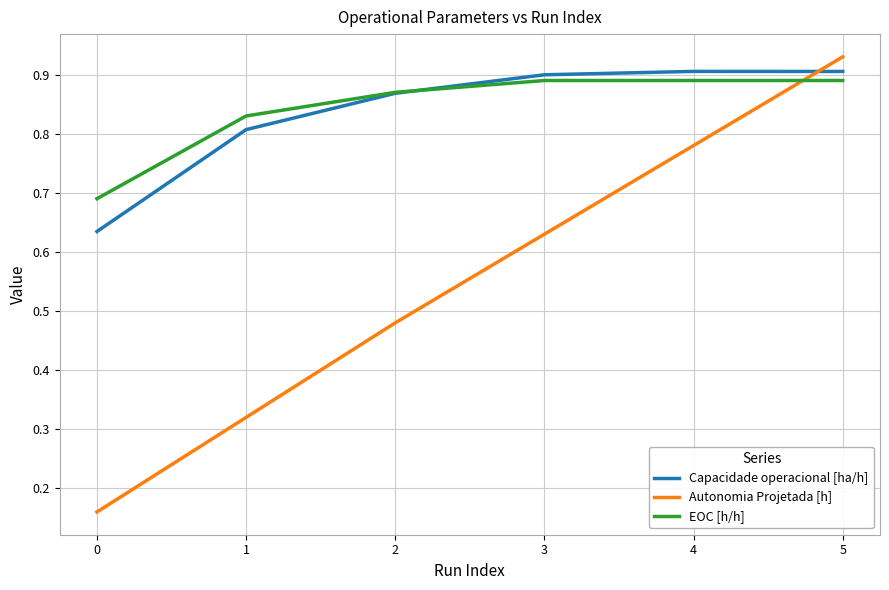

The value of Autonomia Projetada [h] at 4 is 0.8. True or false?

True